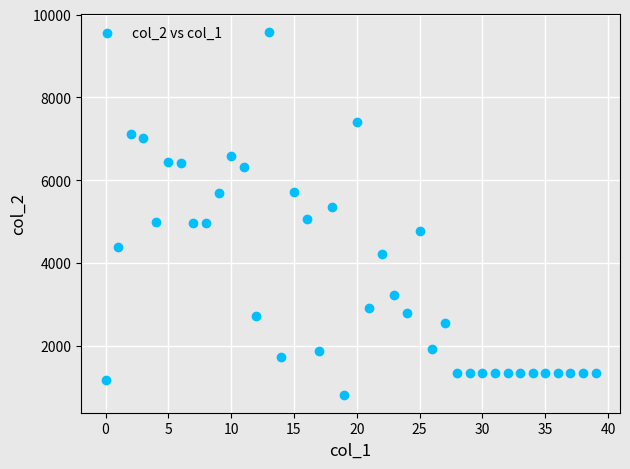

What is the range of Y values (max minus min)?

8768